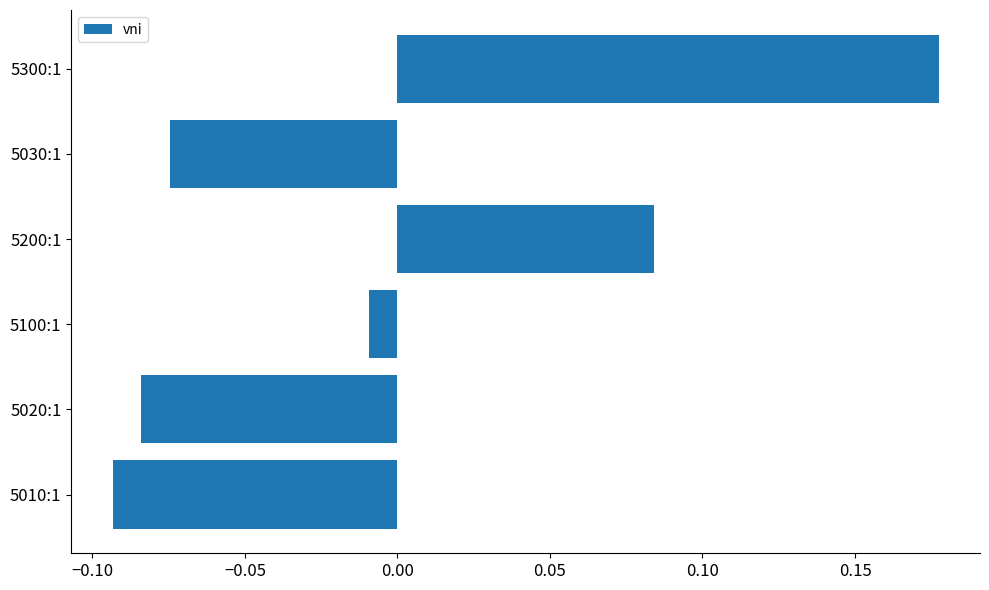

Rank the categories by value from lowest to highest.

5010:1, 5020:1, 5030:1, 5100:1, 5200:1, 5300:1